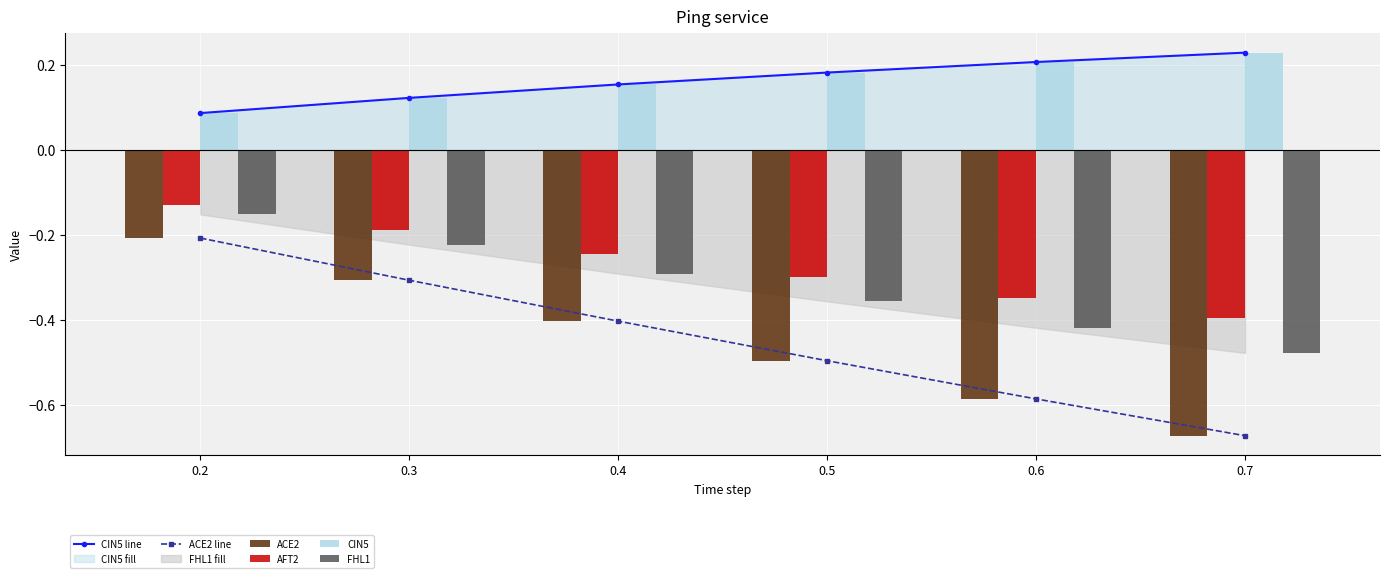

Rank the series by their maximum value, from highest to lowest.

CIN5 line, CIN5, AFT2, FHL1, ACE2 line, ACE2